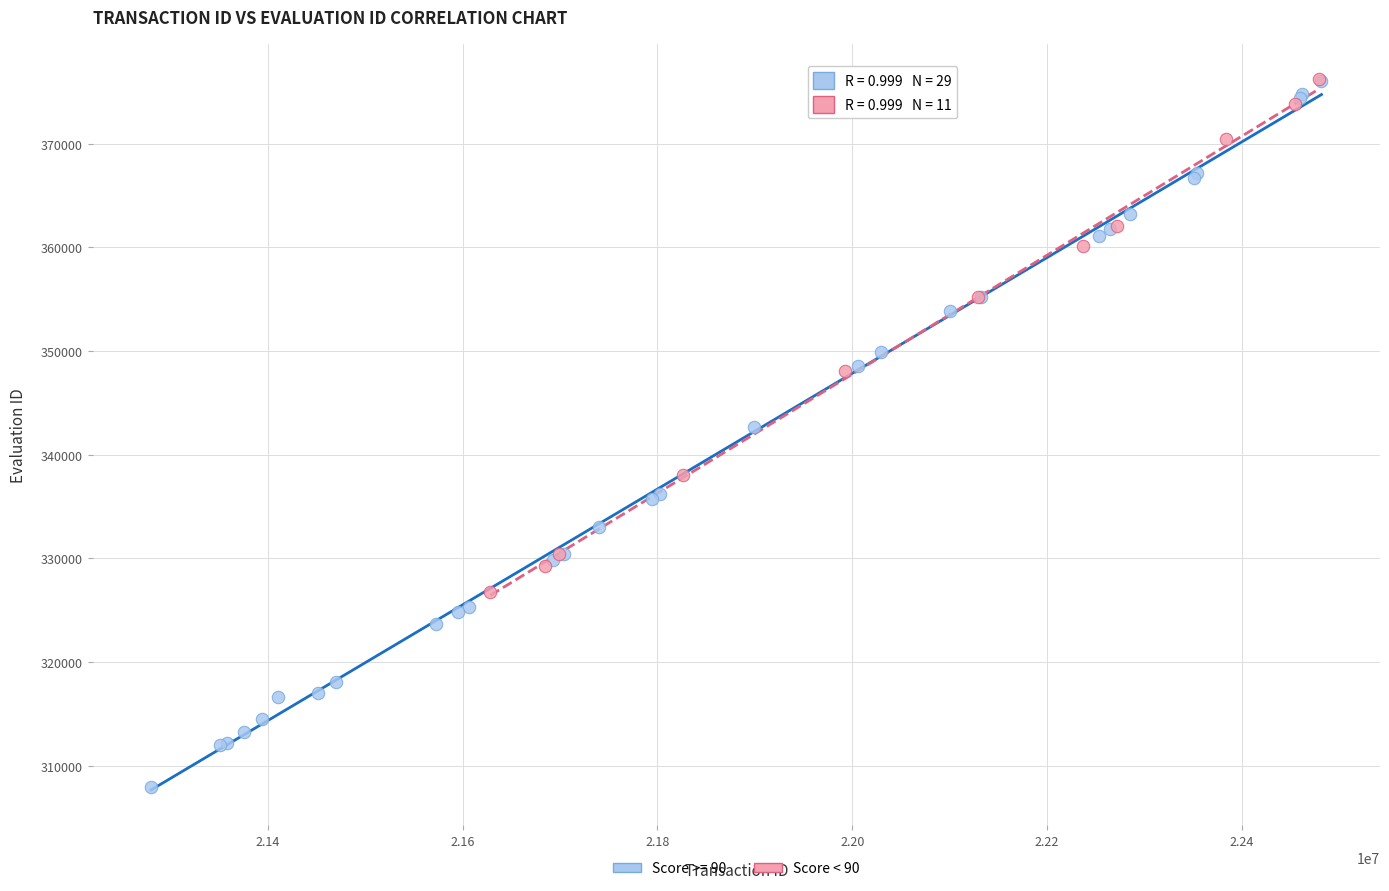

Which series has the largest Y range (max minus min)?

Score >= 90